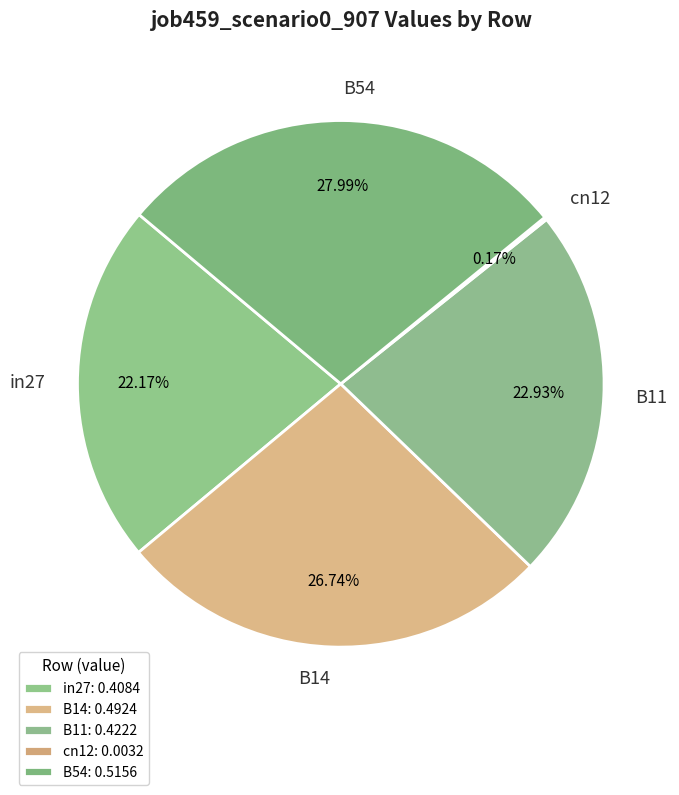

Which category has the biggest portion of the pie?

B54